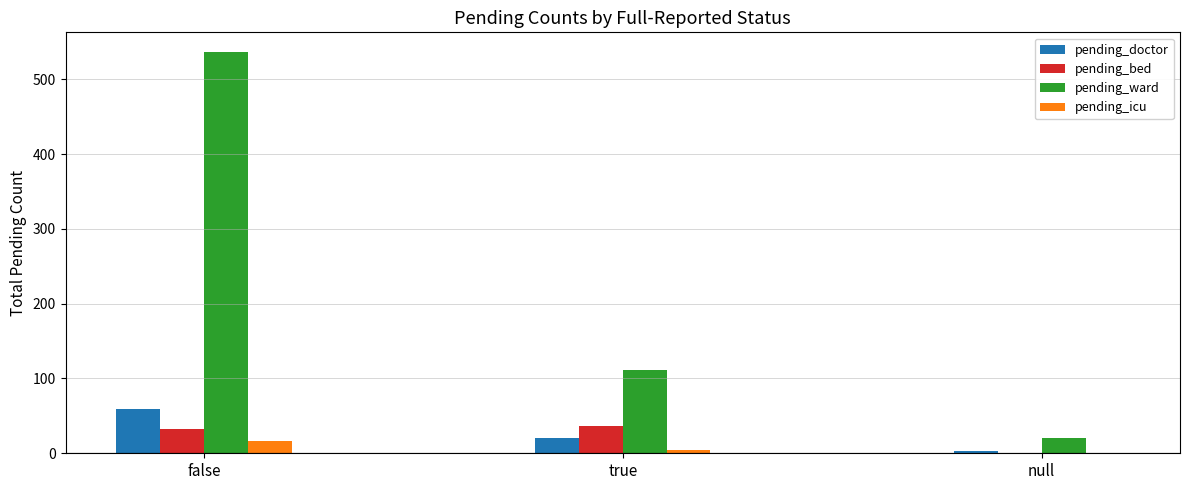

Is it true that pending_bed equals 32 at false?

True